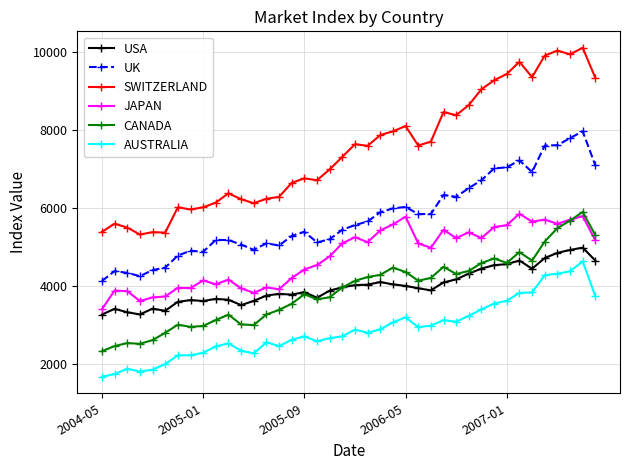

True or false: CANADA and AUSTRALIA cross at least once.

False